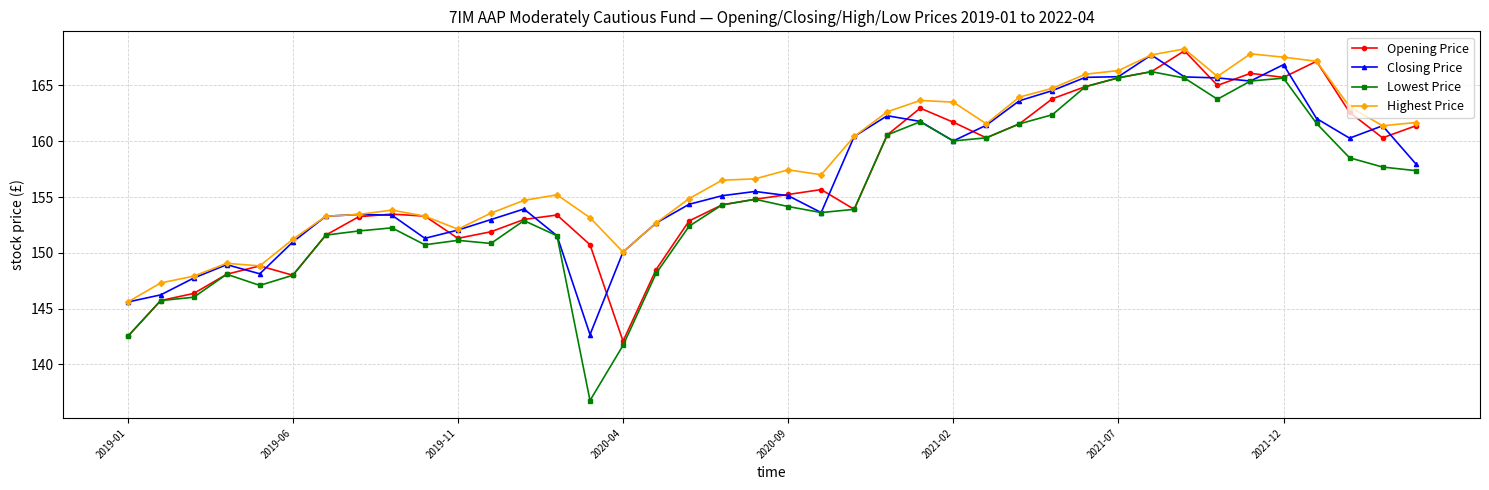

What is the average value of the Lowest Price series?

155.0